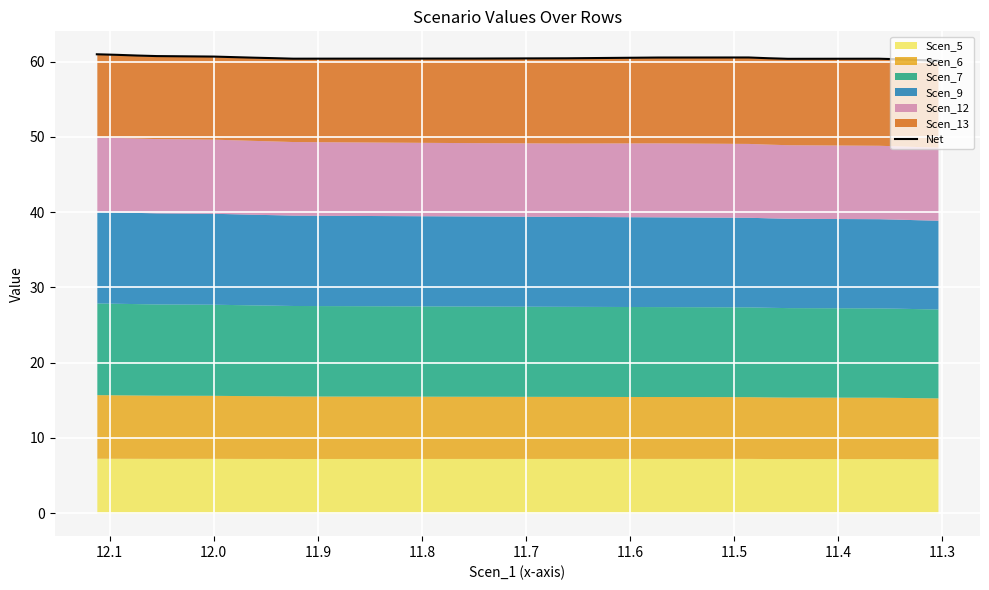

What is the difference between the maximum and minimum values?

0.9